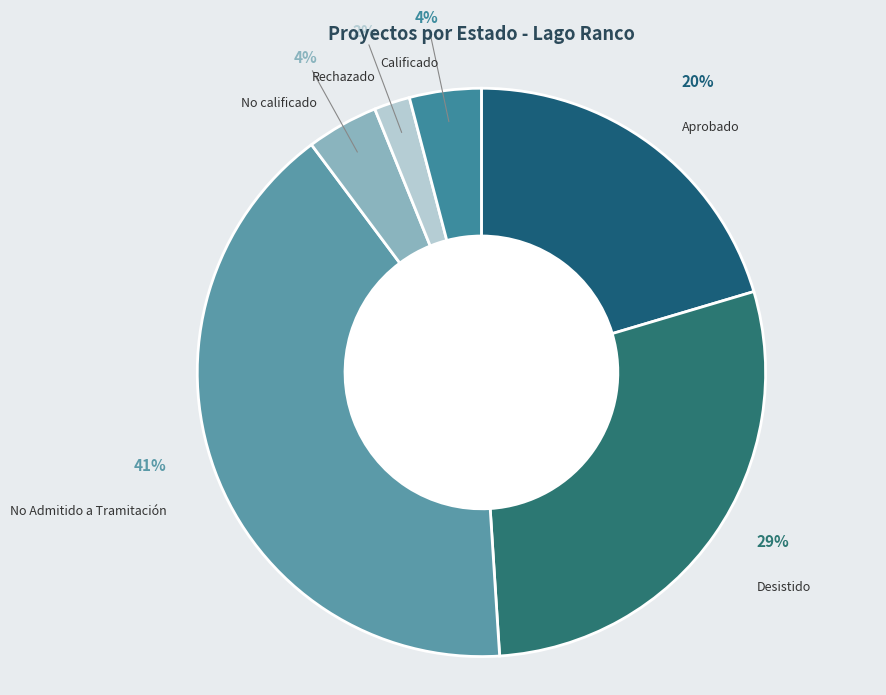

Do No Admitido a Tramitación and Rechazado together represent more than half of the pie?

No